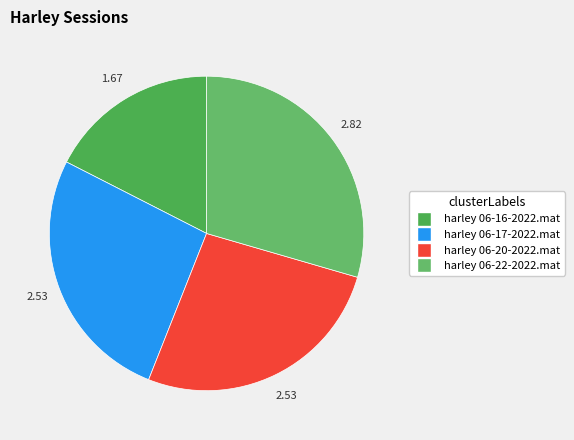

Count the number of slices in the pie.

4